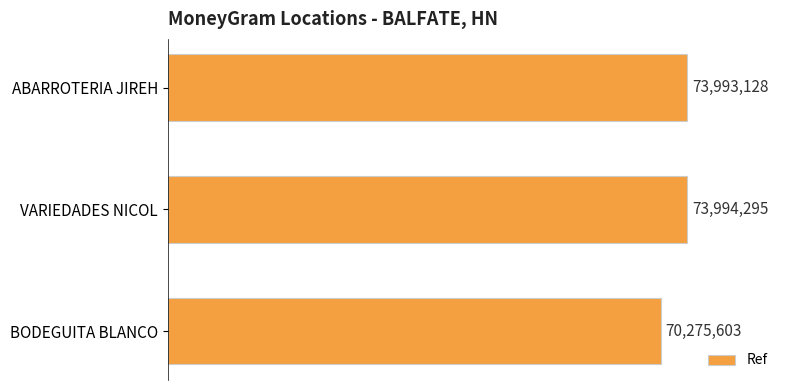

Are the bars horizontal?

Yes